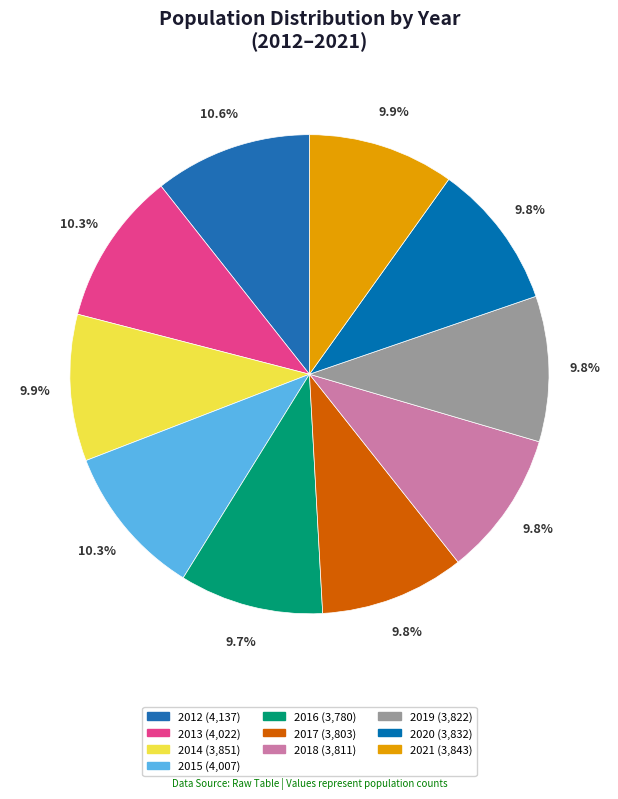

Which category has the smallest portion of the pie?

2016